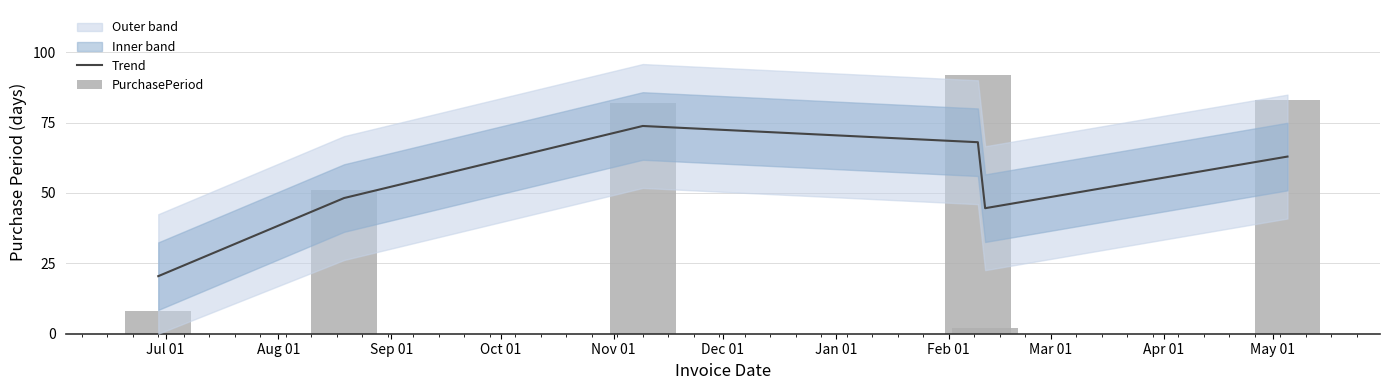

Count the number of categories in the chart.

6